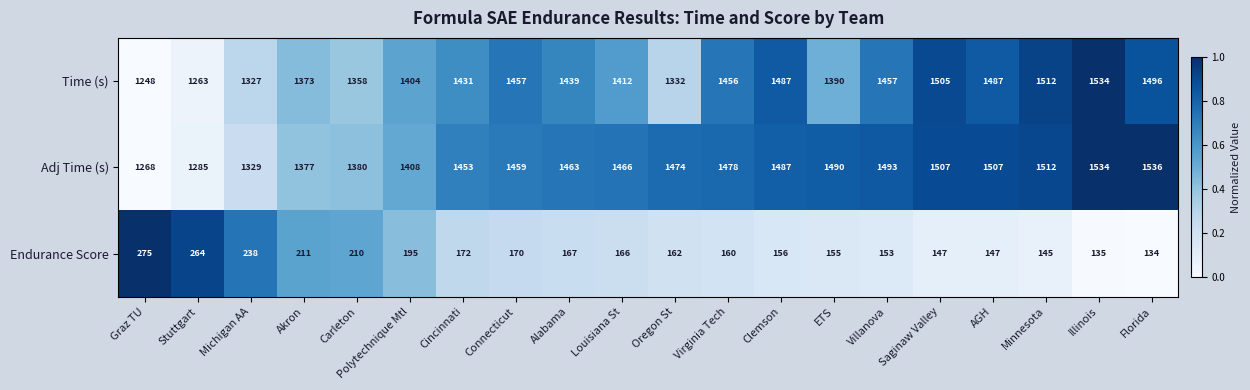

What is the spread (max minus min) of values at Cincinnati?

1281